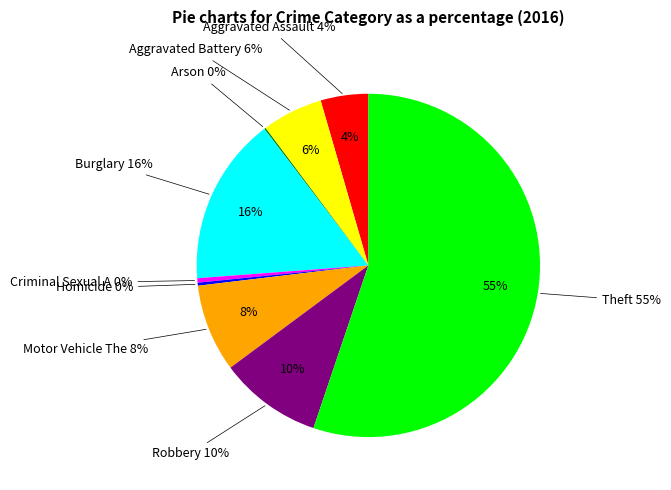

The Homicide slice represents 1% of the pie. True or false?

False